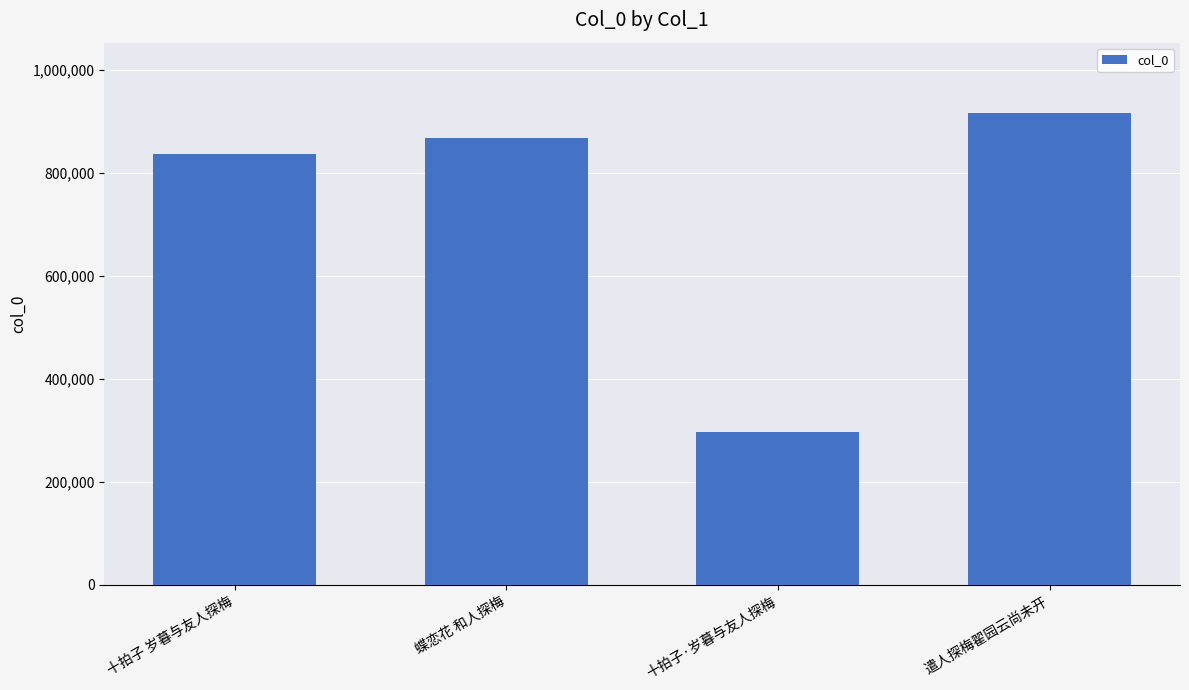

What position from the left is 遣人探梅翟园云尚未开?

4